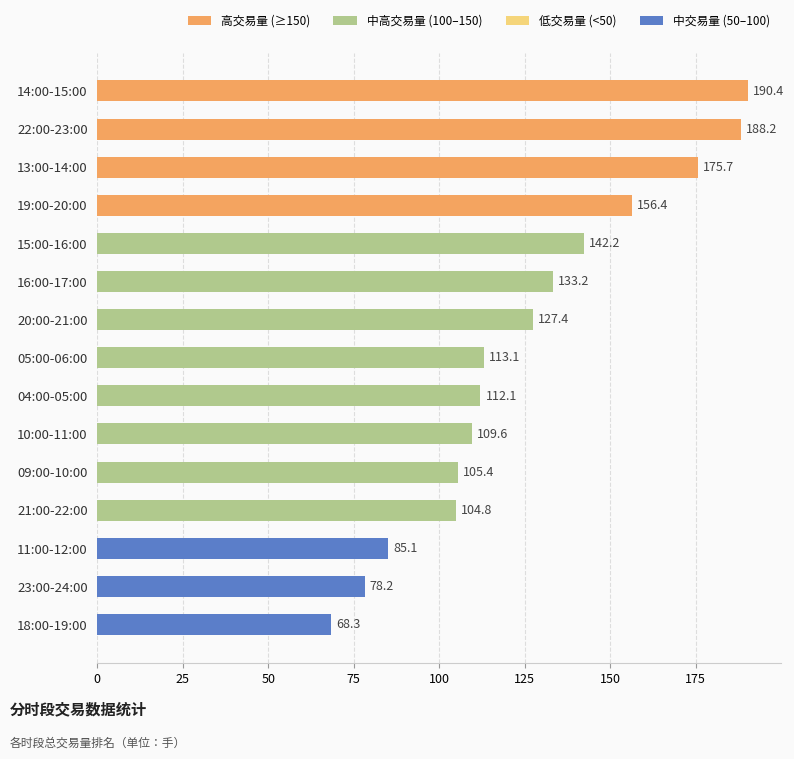

What position from the bottom is 22:00-23:00?

14